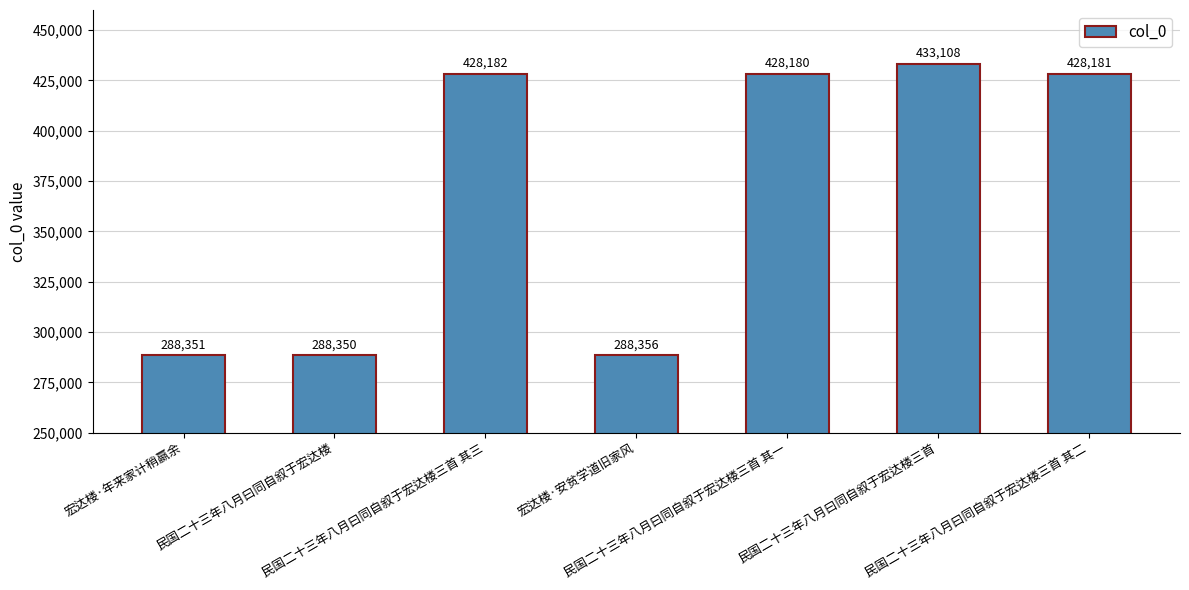

Rank the categories by value from highest to lowest.

民国二十三年八月曰同自叙于宏达楼三首, 民国二十三年八月曰同自叙于宏达楼三首 其三, 民国二十三年八月曰同自叙于宏达楼三首 其二, 民国二十三年八月曰同自叙于宏达楼三首 其一, 宏达楼·安贫学道旧家风, 宏达楼·年来家计稍嬴余, 民国二十三年八月曰同自叙于宏达楼